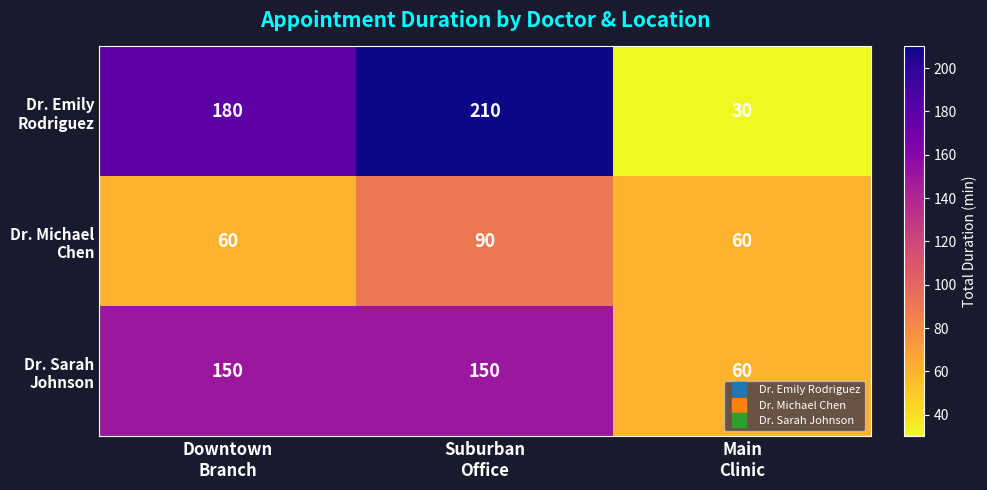

At how many categories does at least one series exceed 36?

3